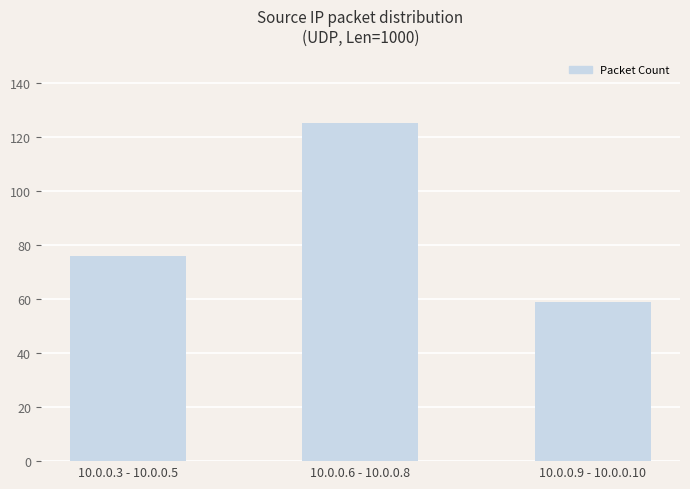

At which category does the chart reach its peak across all series?

10.0.0.6 - 10.0.0.8